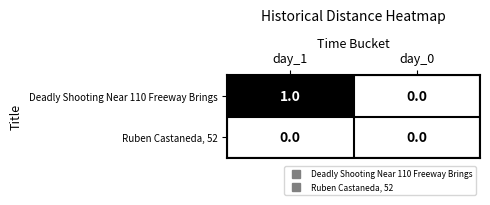

Which series has the widest spread of values?

Deadly Shooting Near 110 Freeway Brings